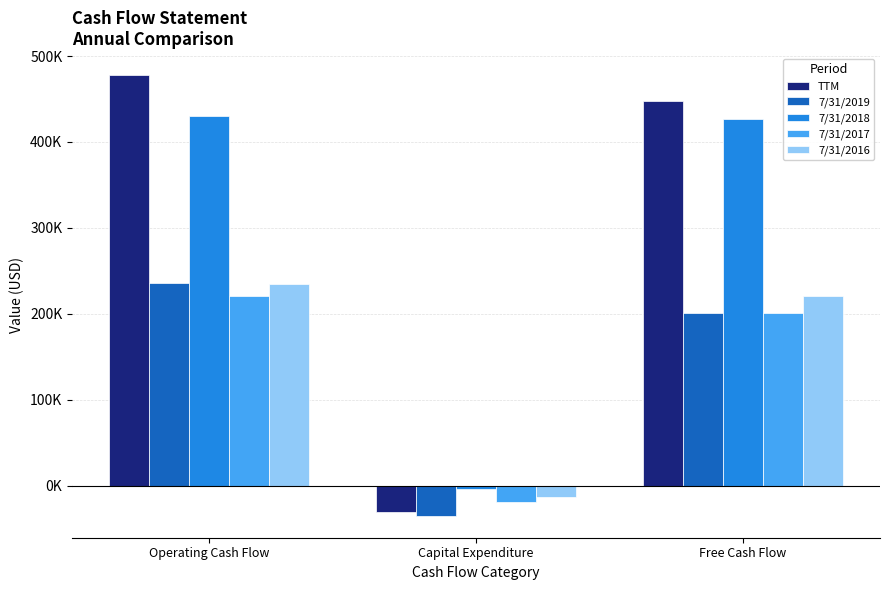

What are all the series names shown in the legend?

TTM, 7/31/2019, 7/31/2018, 7/31/2017, 7/31/2016